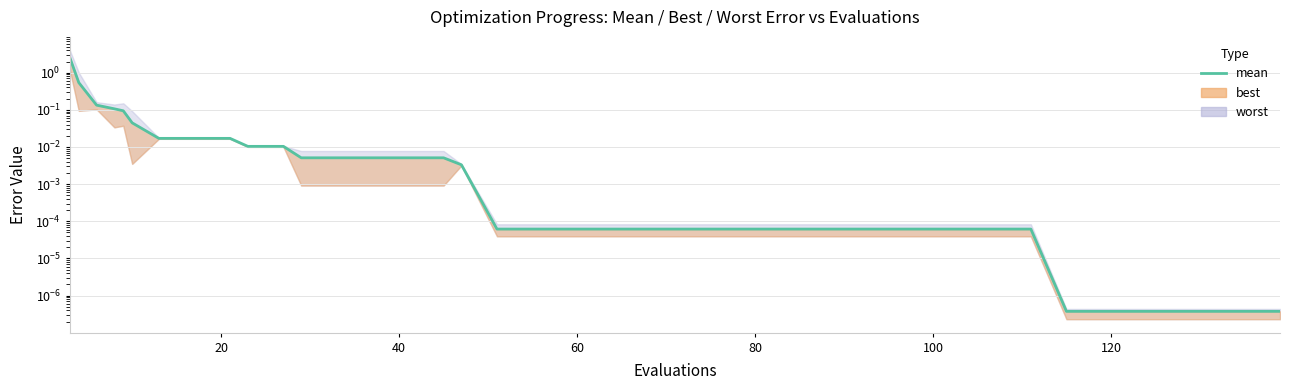

How many lines are shown in the chart?

1